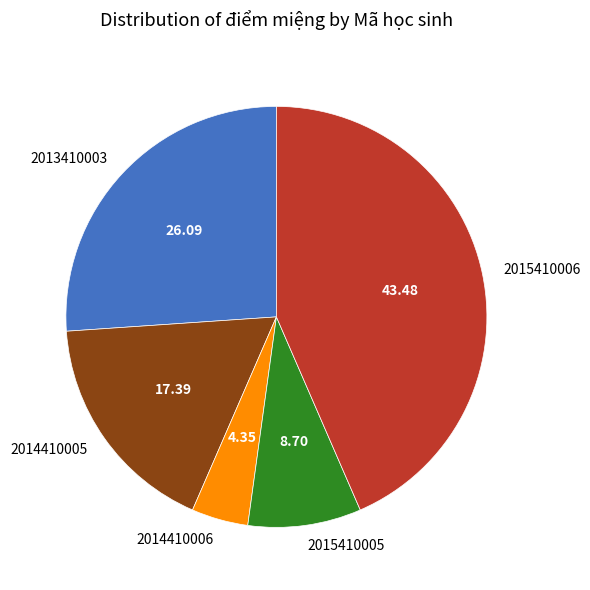

Does 2013410003 represent more than half of the total?

No